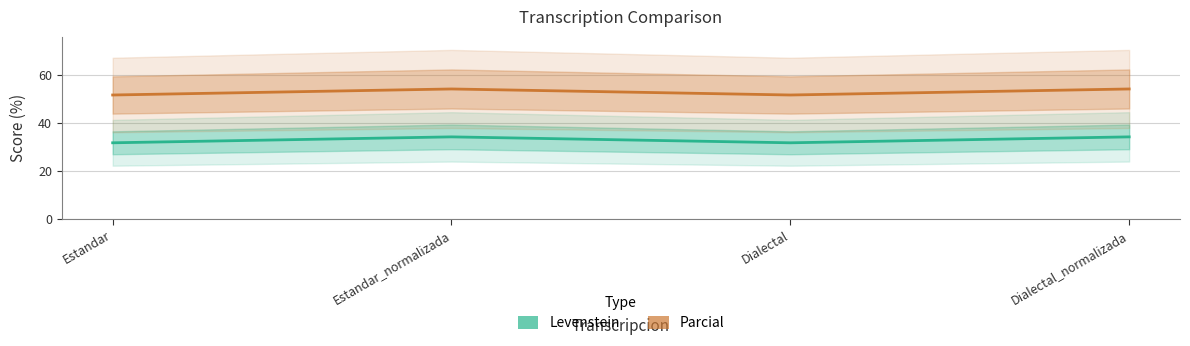

Between Dialectal and Dialectal_normalizada, which series saw the biggest shift?

Parcial